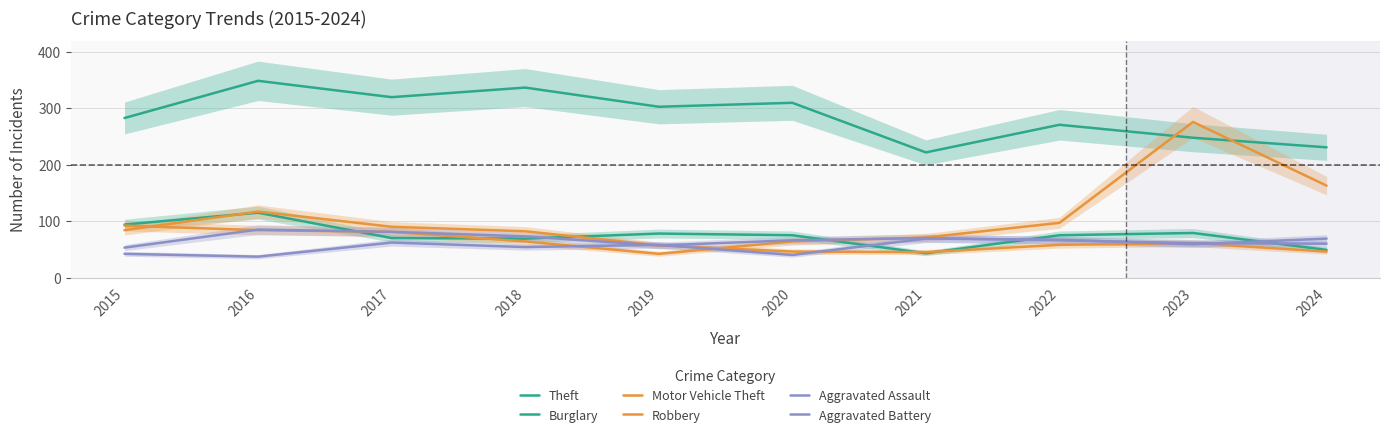

How many lines are shown in the chart?

6